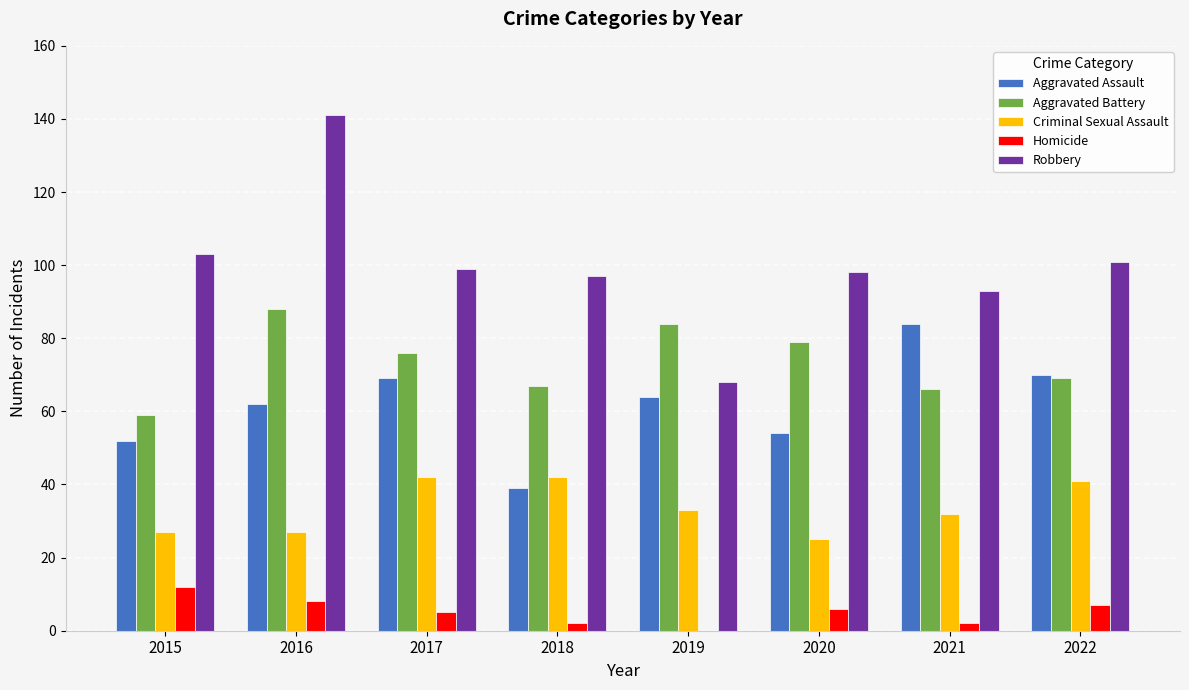

What is the greatest value displayed?

141